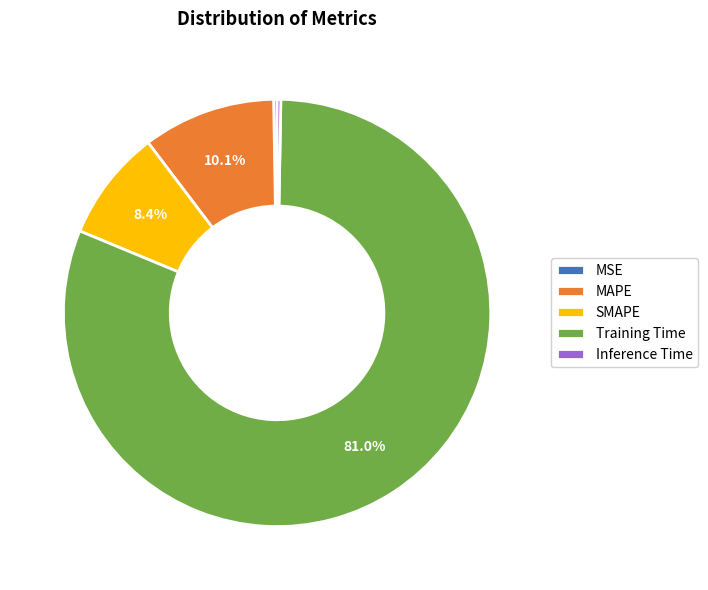

Which slice is the largest?

Training Time